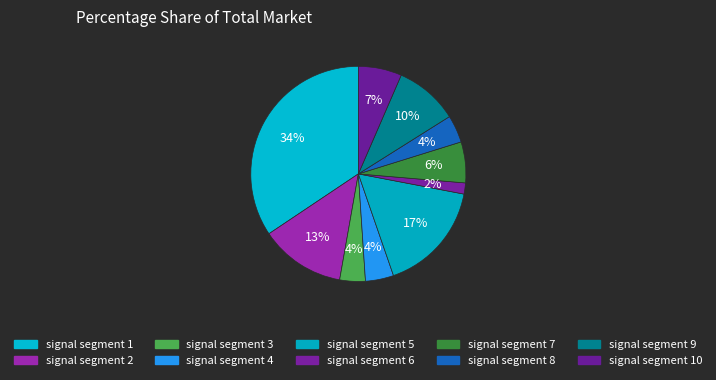

Does any single category account for the majority?

No